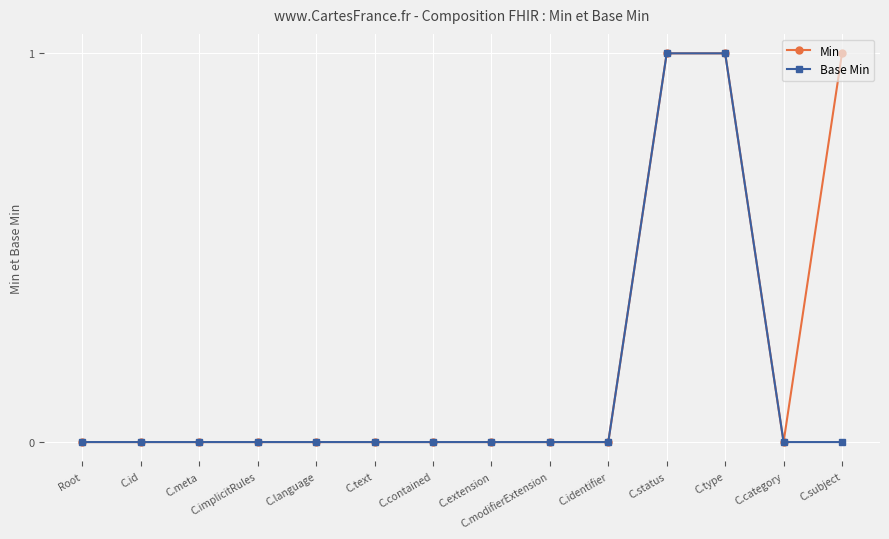

What is the value of the Min point at the 14th from the left?

1